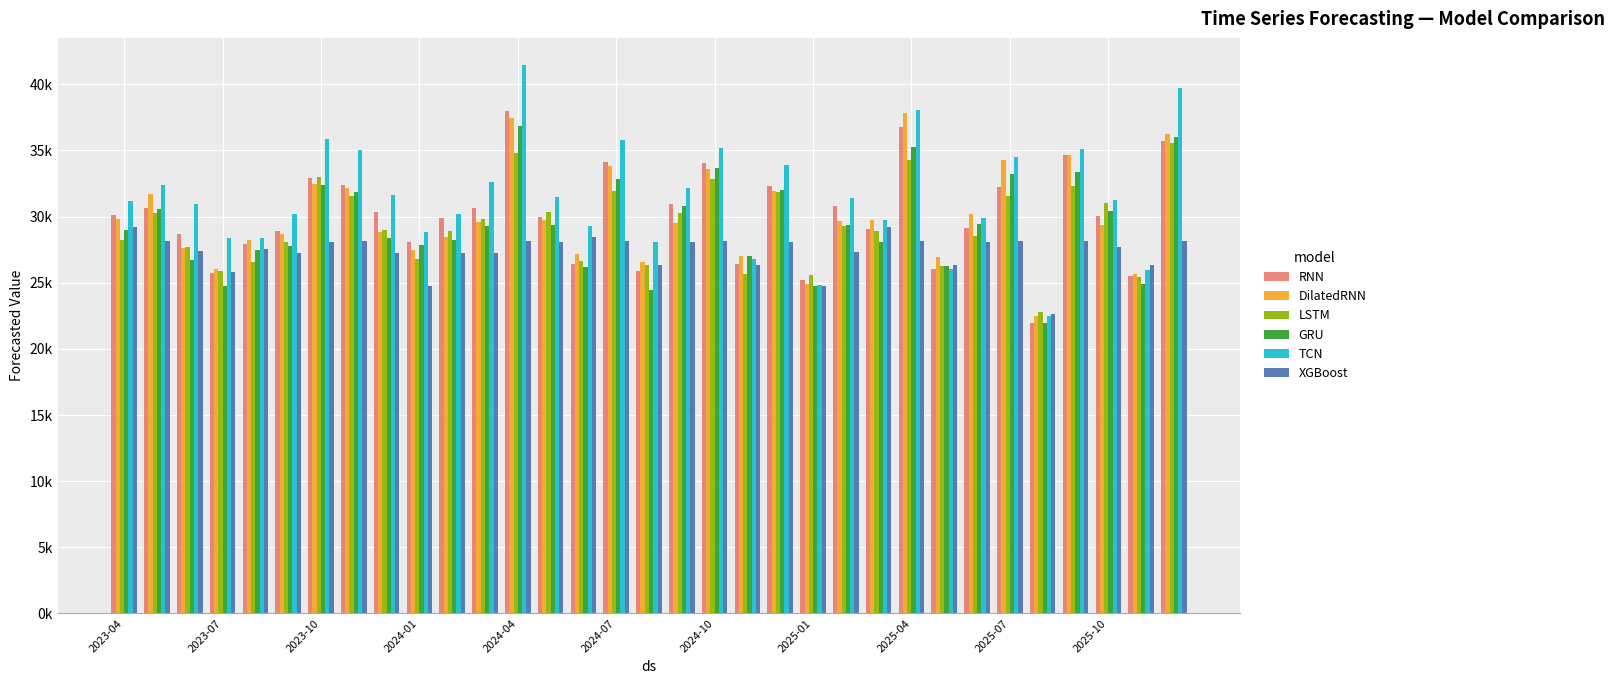

What are all the series names shown in the legend?

RNN, DilatedRNN, LSTM, GRU, TCN, XGBoost